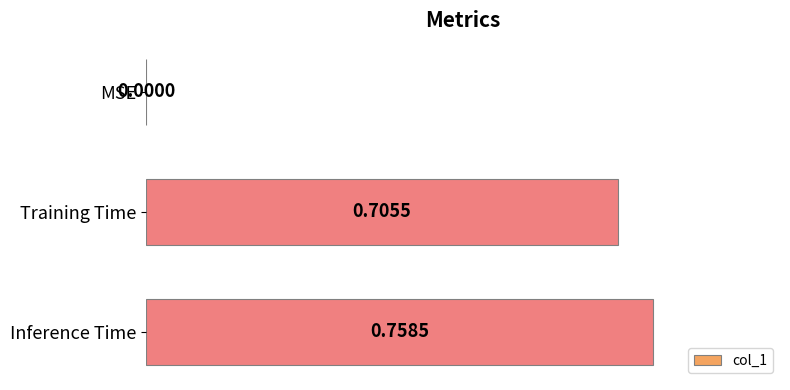

What is the sum of all values?

1.5